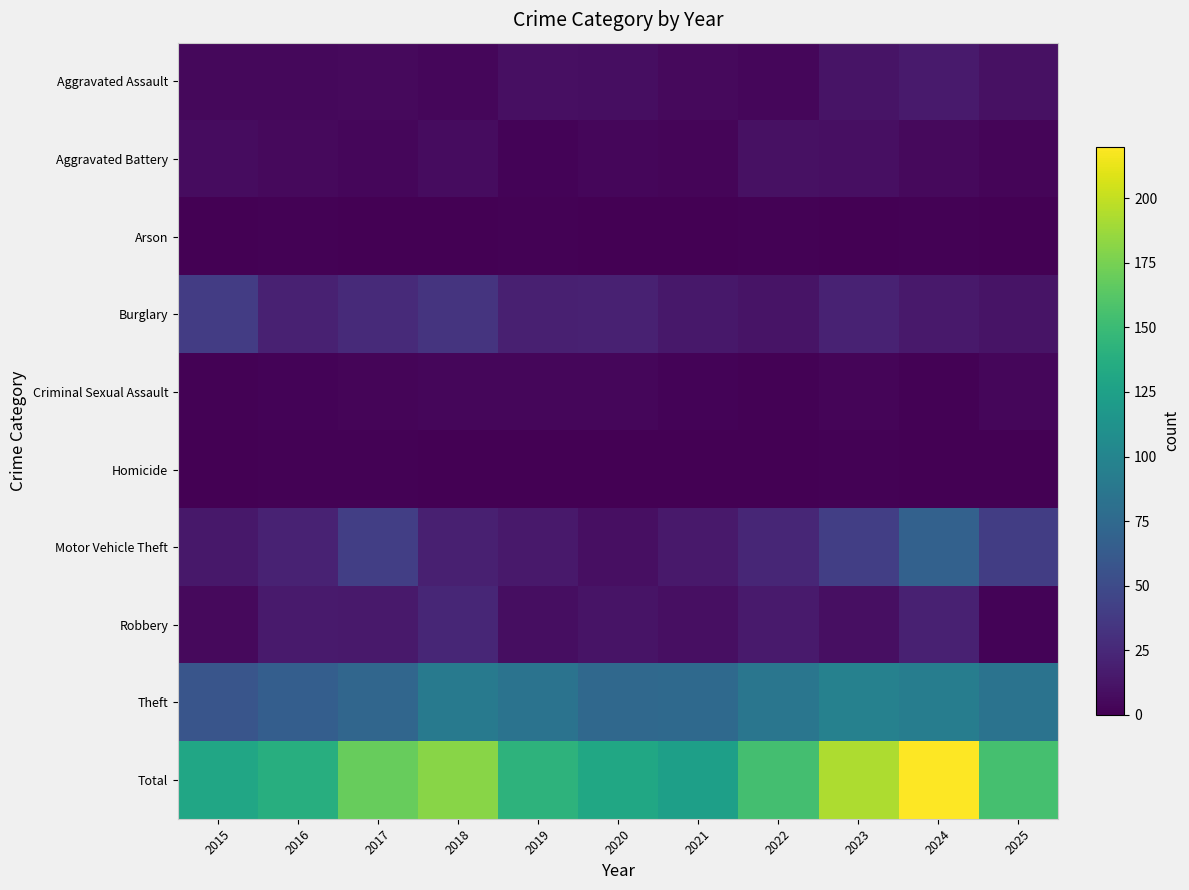

How many values in the Criminal Sexual Assault series exceed 3?

4